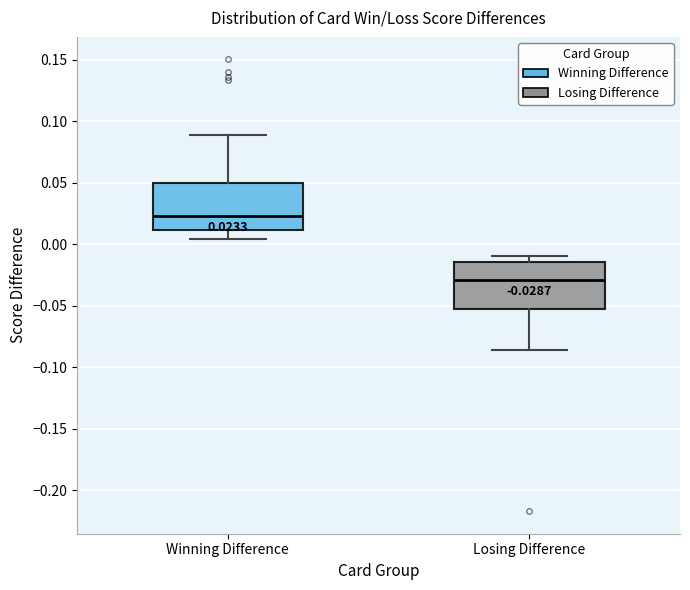

Which box's median line is the highest?

Winning Difference